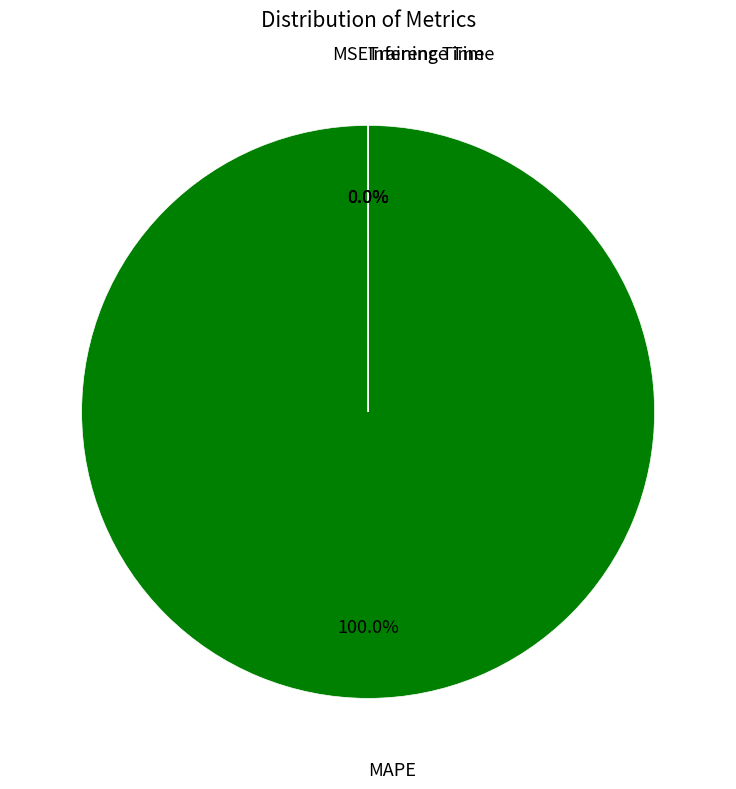

Is there a majority slice in this chart?

Yes